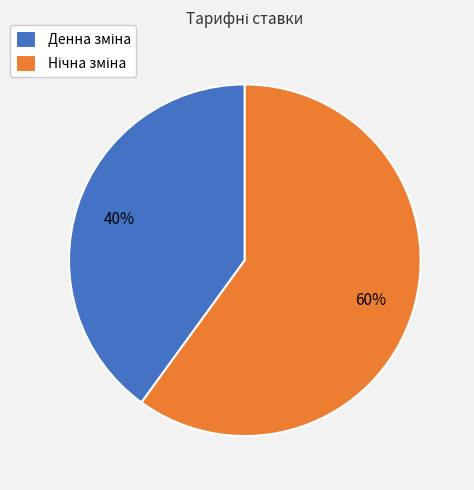

Does any single category account for the majority?

Yes